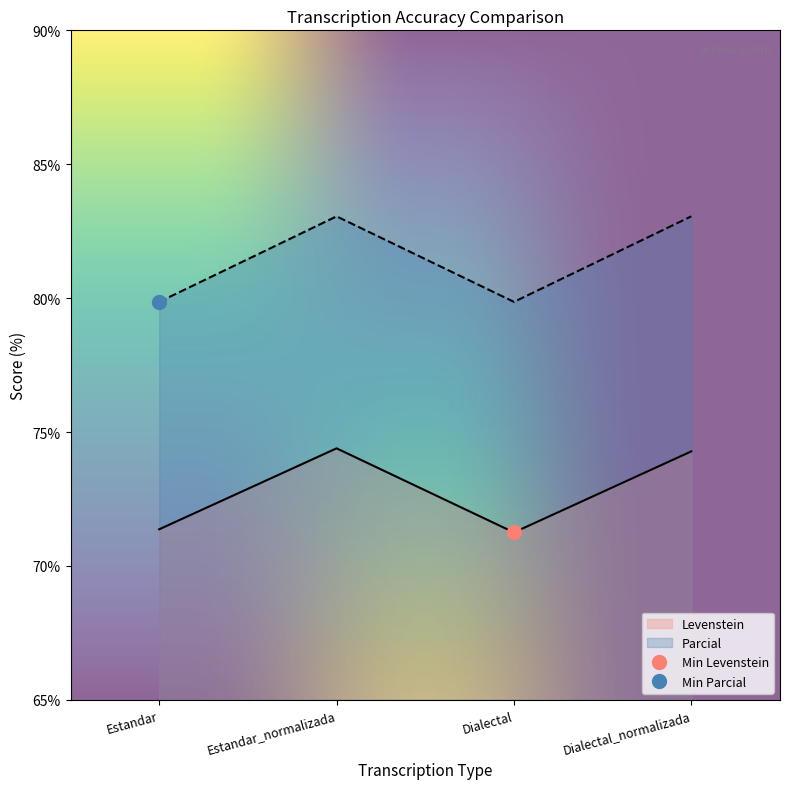

Between Estandar_normalizada and Dialectal_normalizada, which series saw the biggest shift?

Levenstein